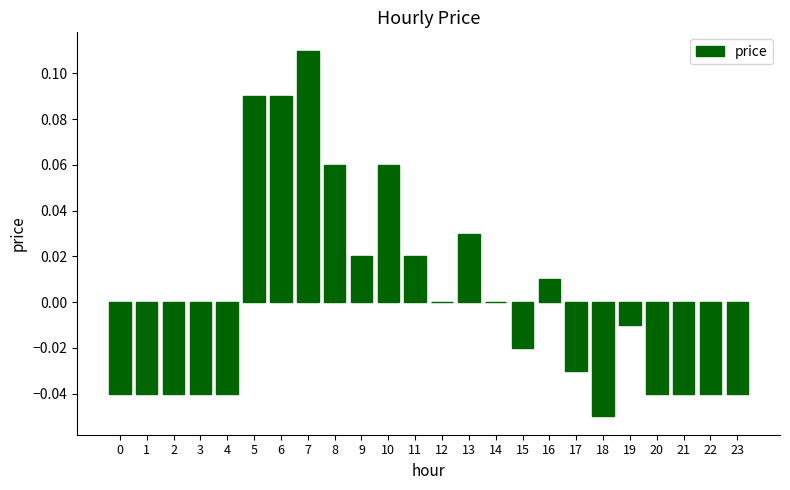

Are the bars horizontal?

No